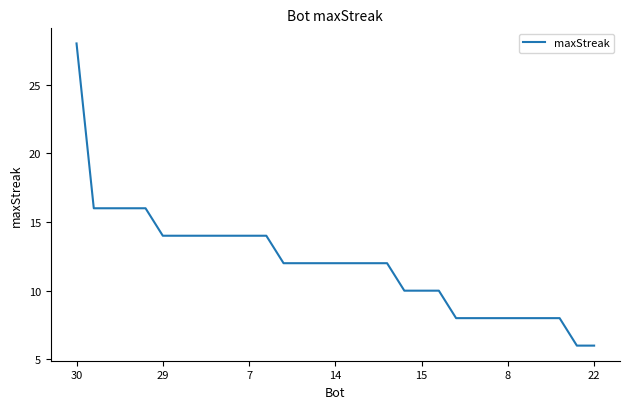

What is the greatest value displayed?

28